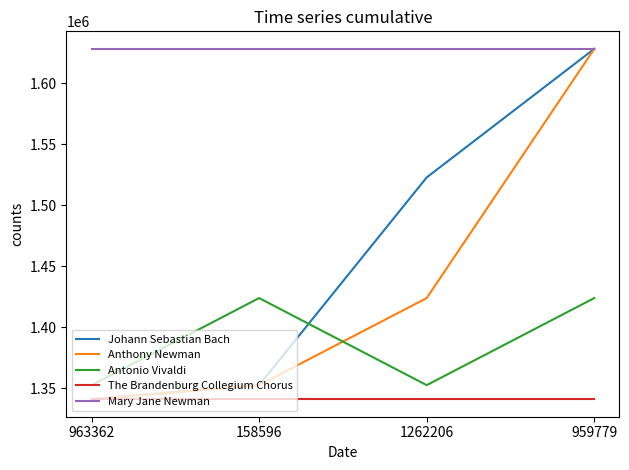

How many categories are shown in the chart?

4